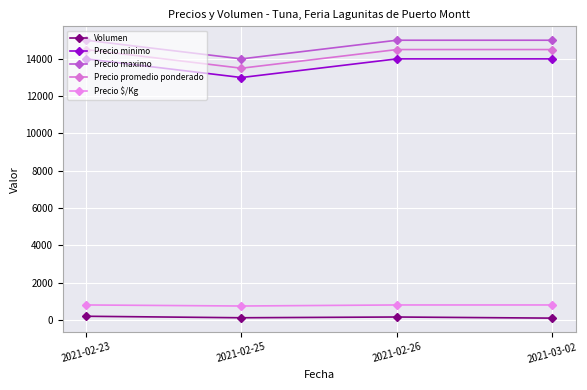

What are all the series names shown in the legend?

Volumen, Precio minimo, Precio maximo, Precio promedio ponderado, Precio $/Kg